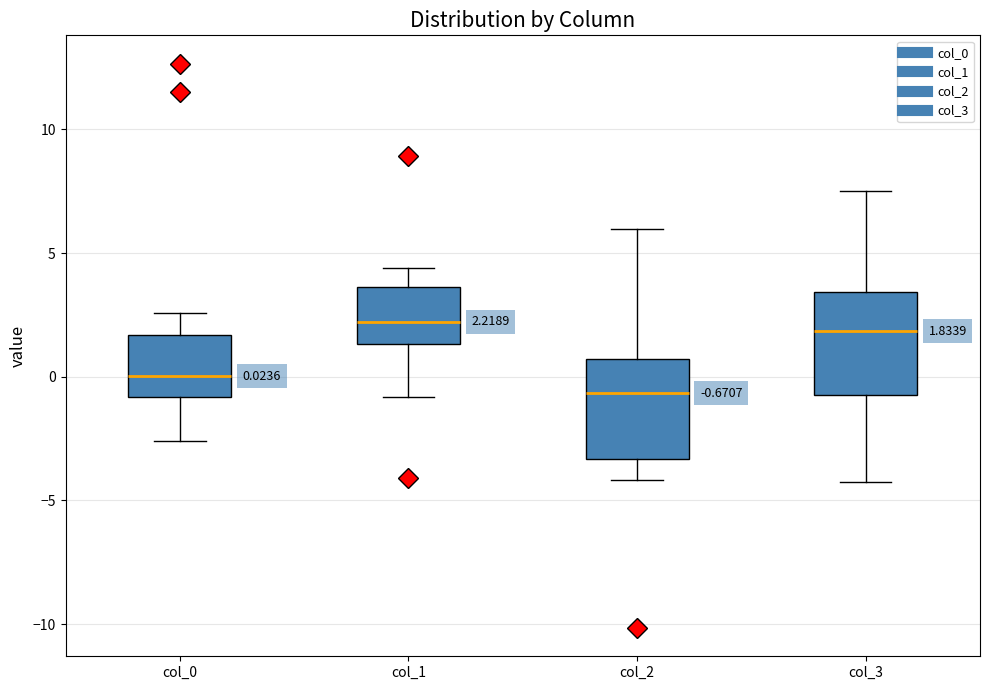

Which box has the lowest median line?

col_2